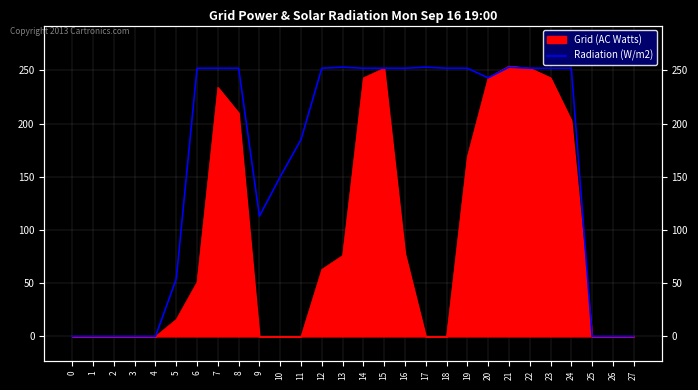

At which label is the value closest to 126?

9